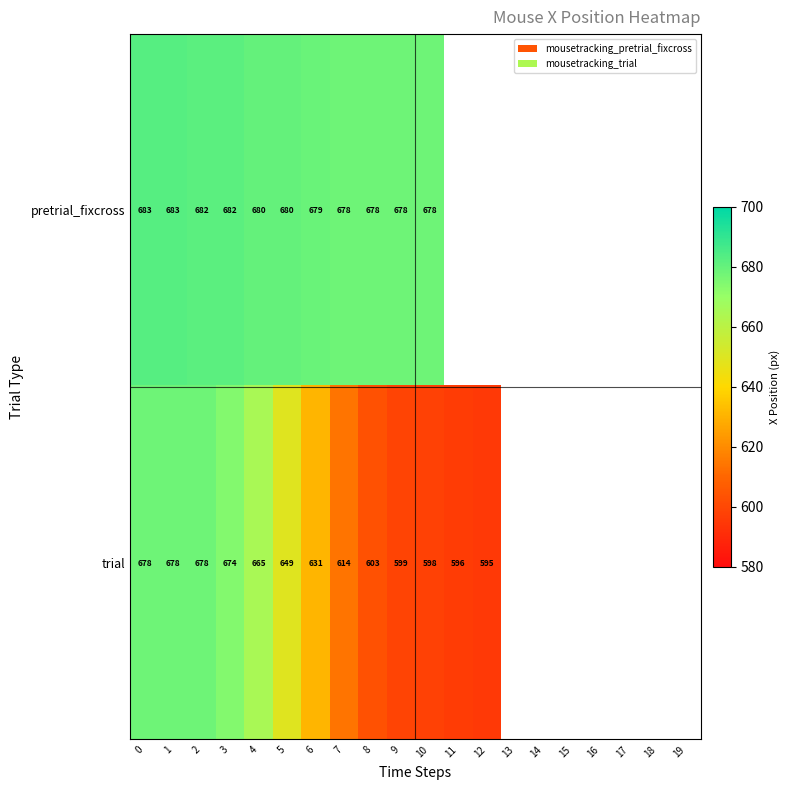

Count the number of categories in the chart.

20